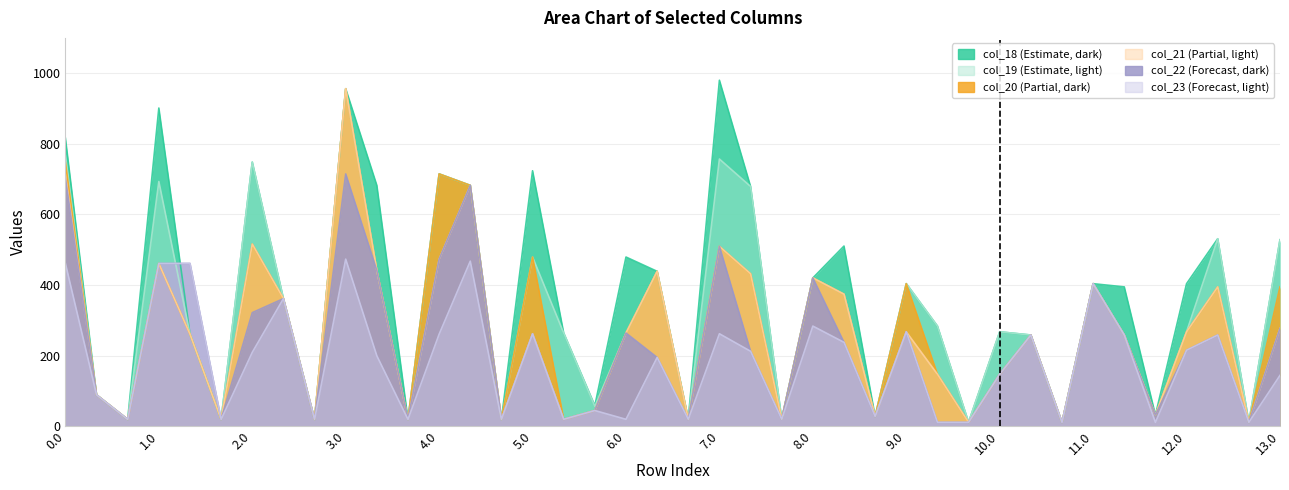

What is the spread (max minus min) of values at 12.0?

188.4